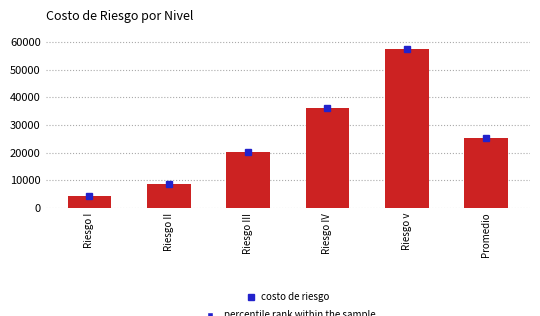

The chart shows a value of 57637.0 at Riesgo v. True or false?

True